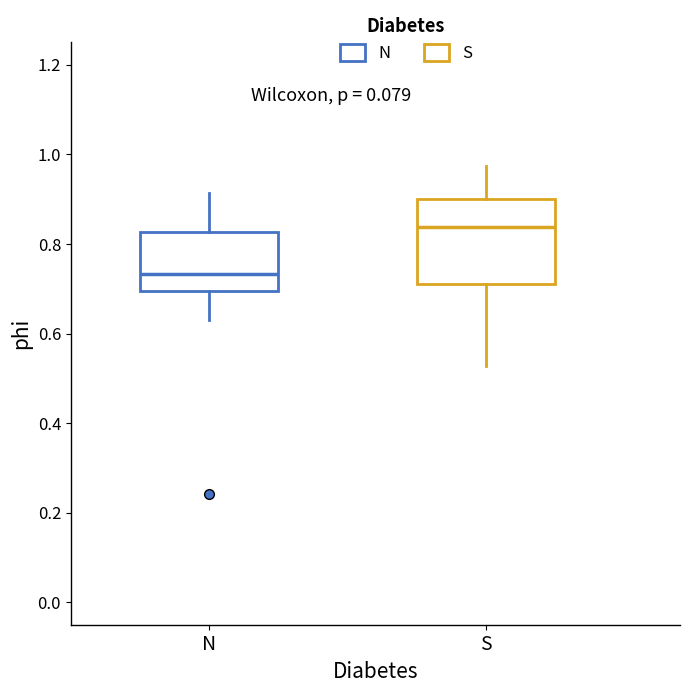

Where does the upper whisker of the box for S end on the y-axis? The values are not printed on the chart, so give them approximately, as read against the axis.

0.98